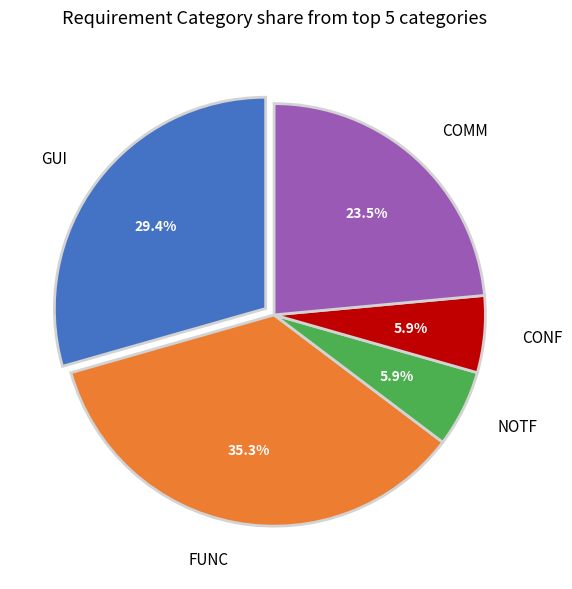

What is the largest slice in the pie chart?

FUNC